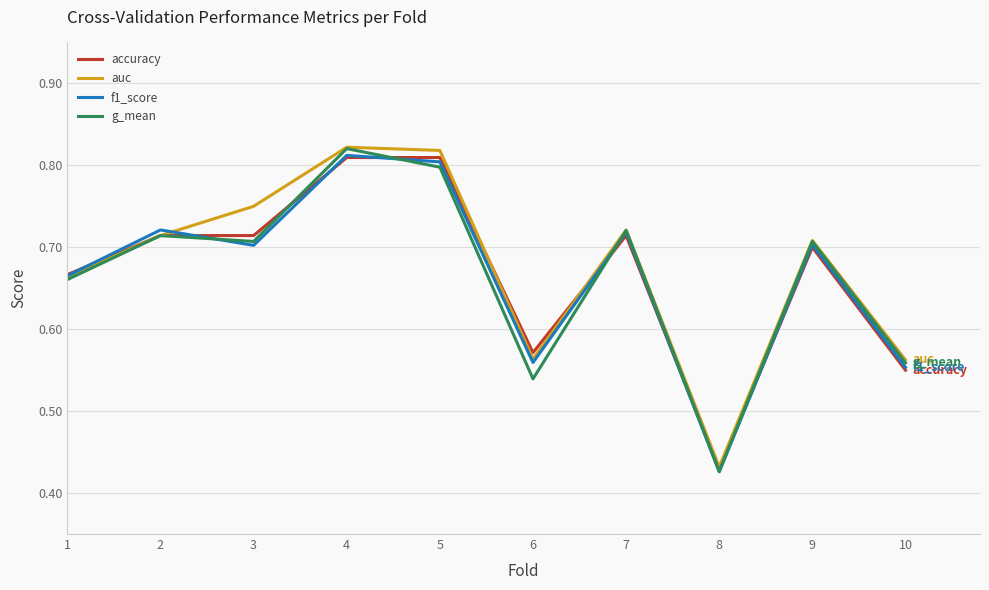

Which label corresponds to the smallest value in the chart?

8